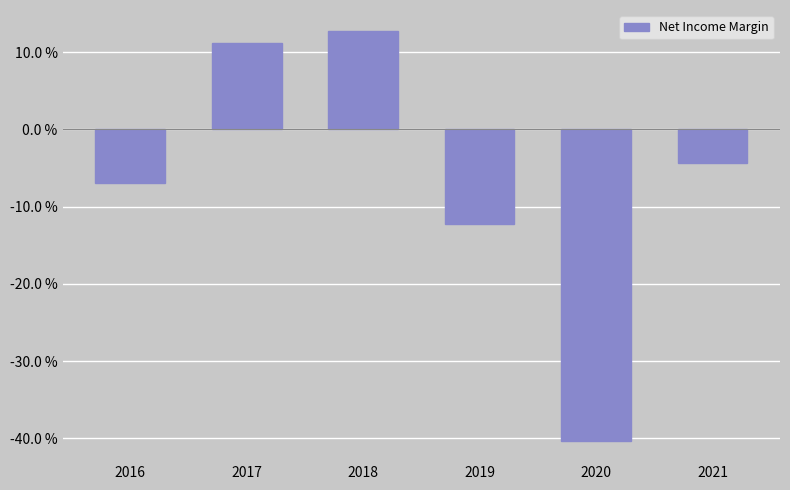

Which label corresponds to the smallest value in the chart?

2020